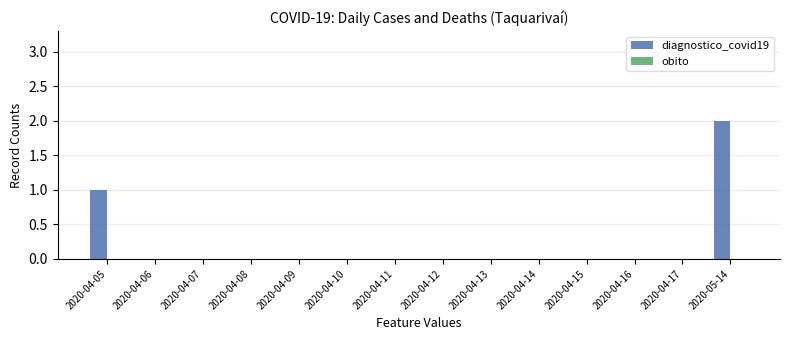

What is the sum of all values?

3